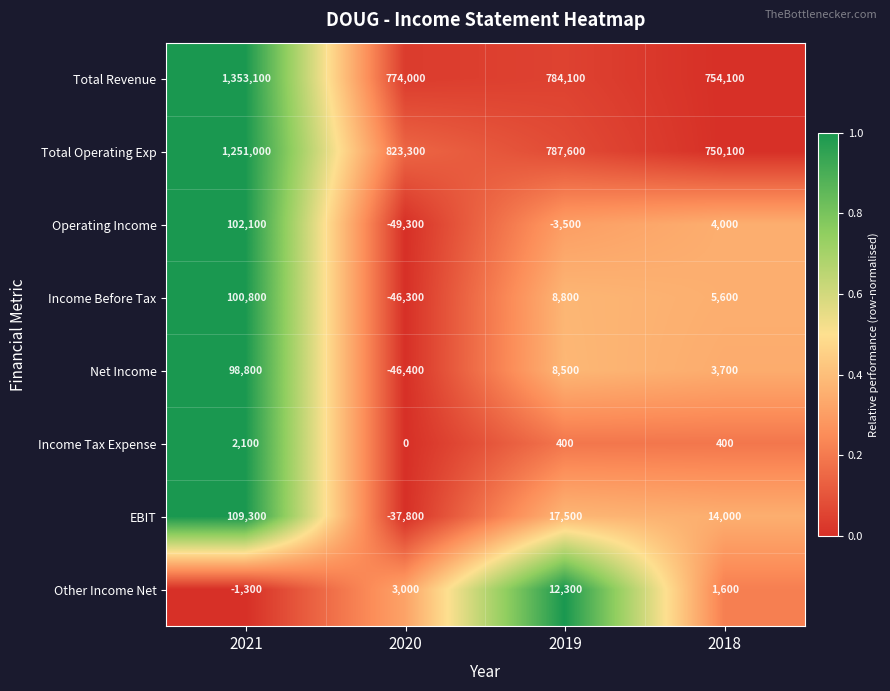

At which category does the chart reach its peak across all series?

2021